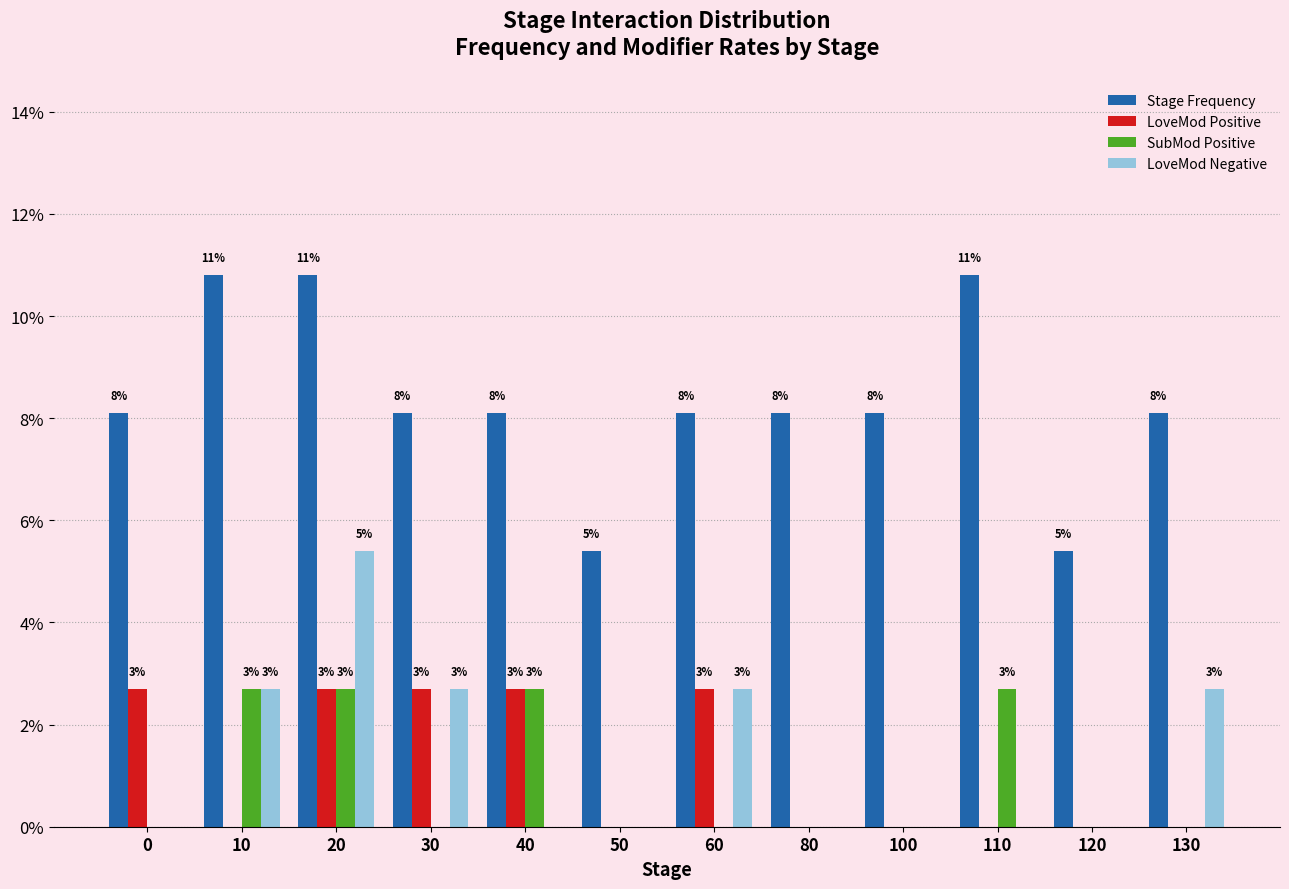

Does the chart contain stacked bars?

No